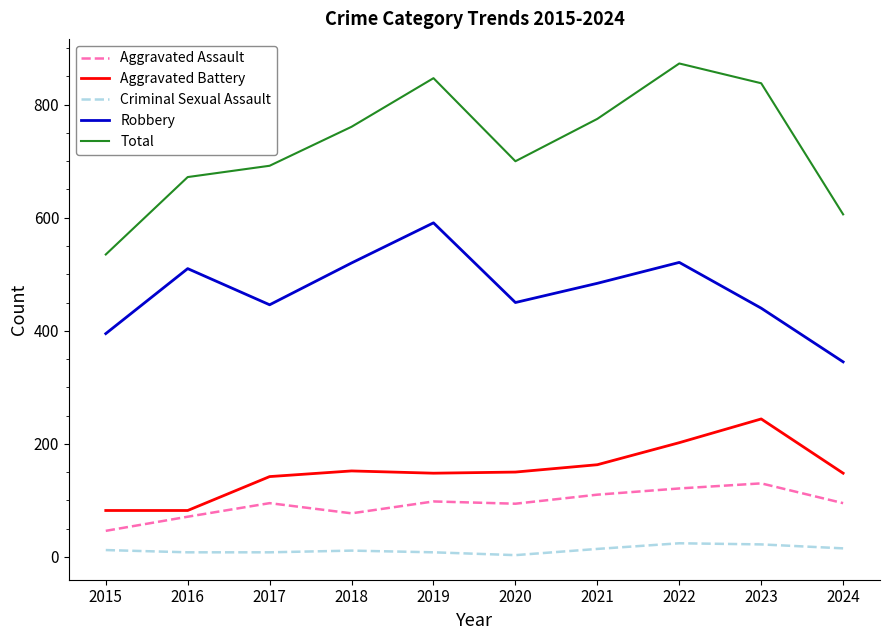

At which label does Aggravated Battery reach its peak?

2023